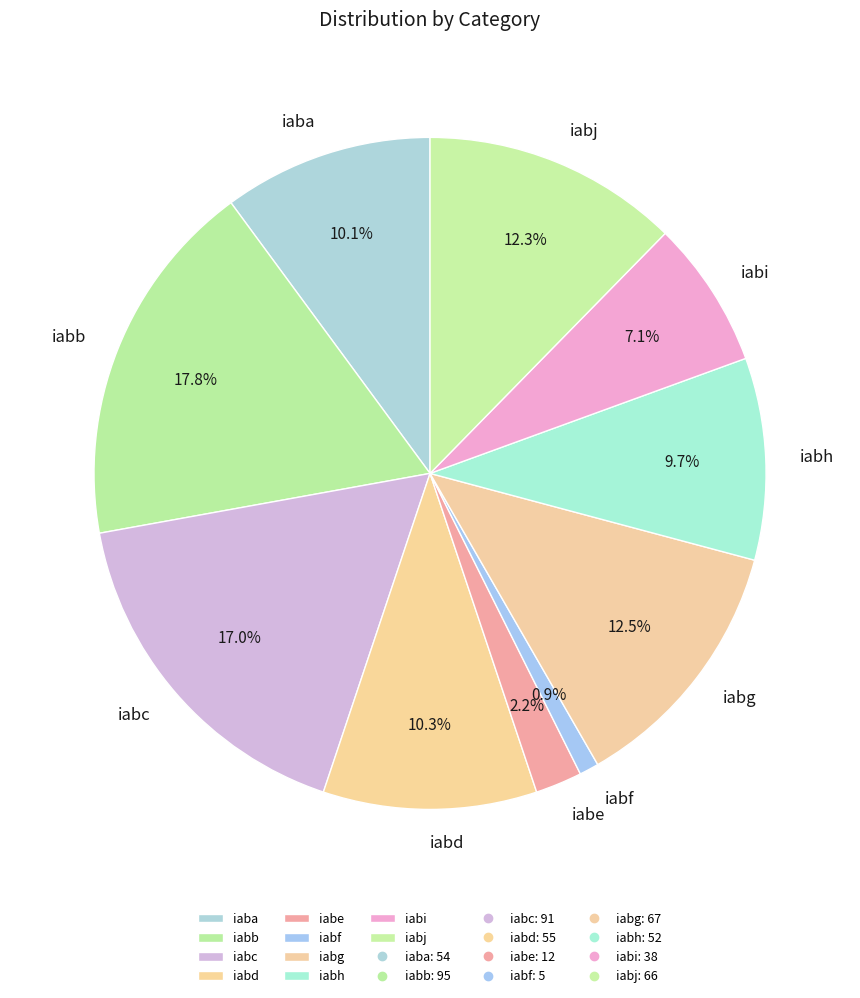

What is the smallest slice in the pie chart?

iabf